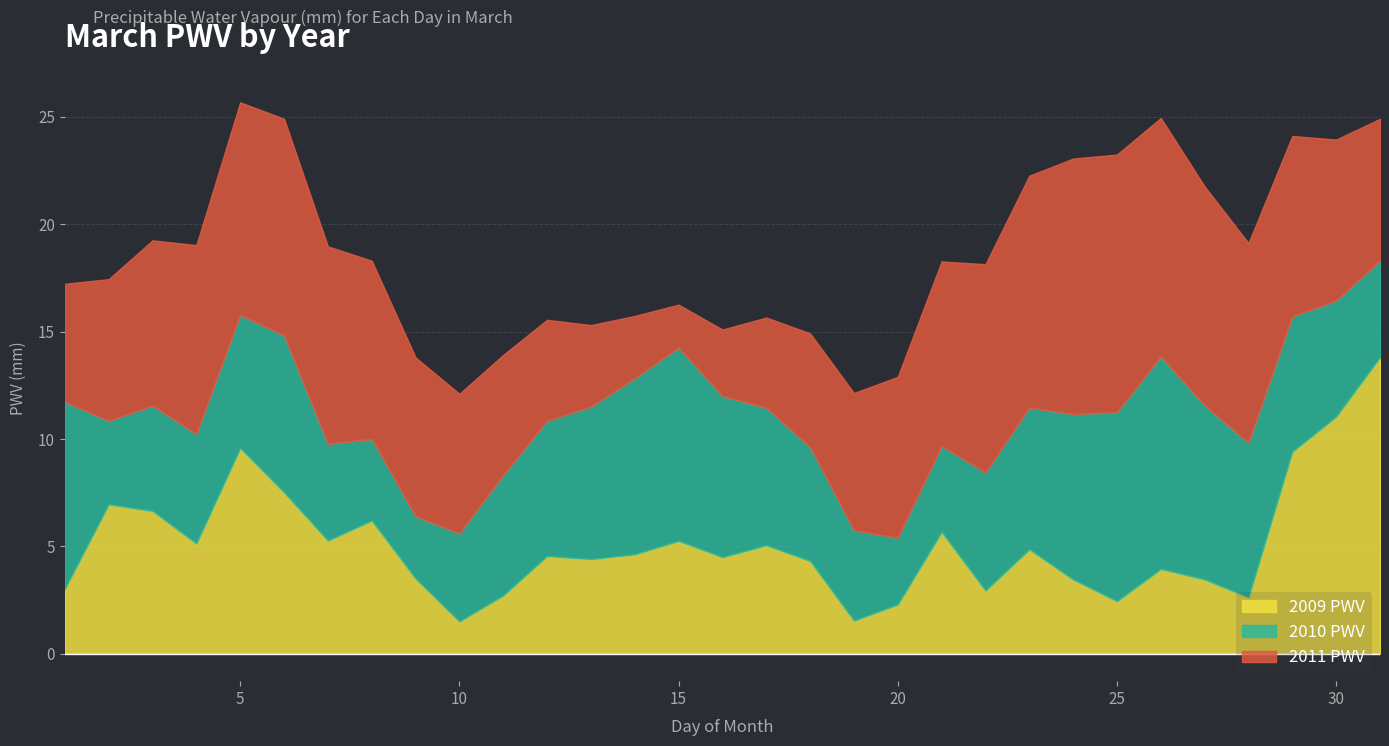

What is the difference between the 2011 PWV values at 1 and 8?

2.8